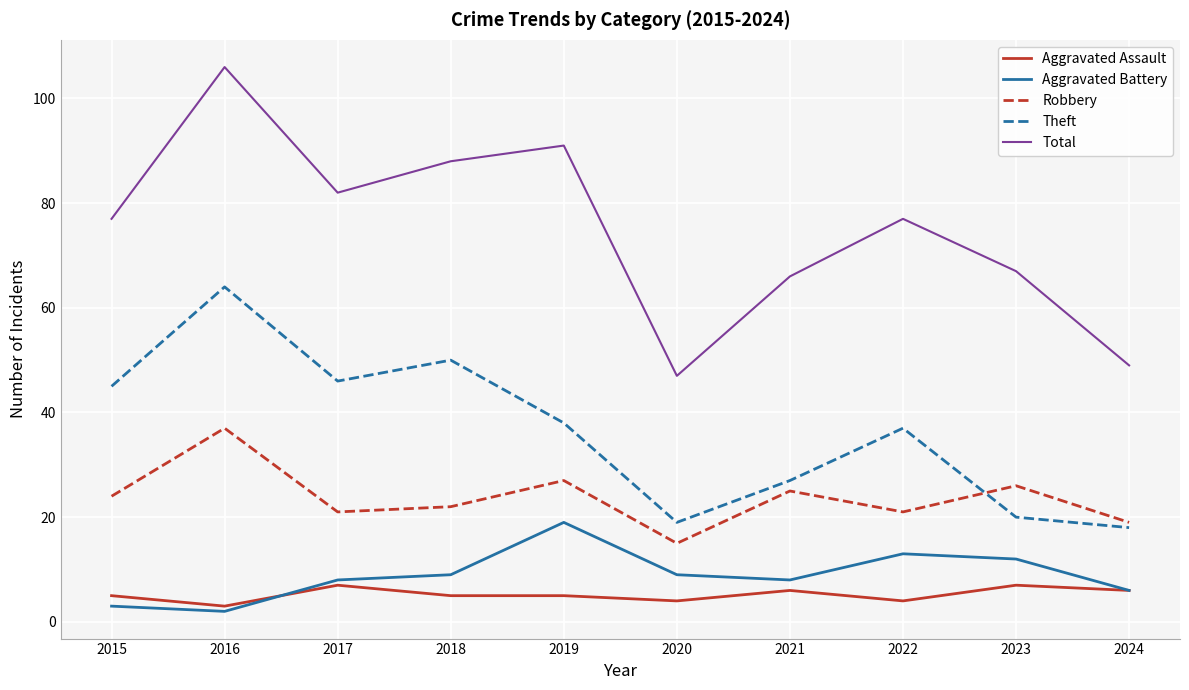

What is the average value of the Total series?

75